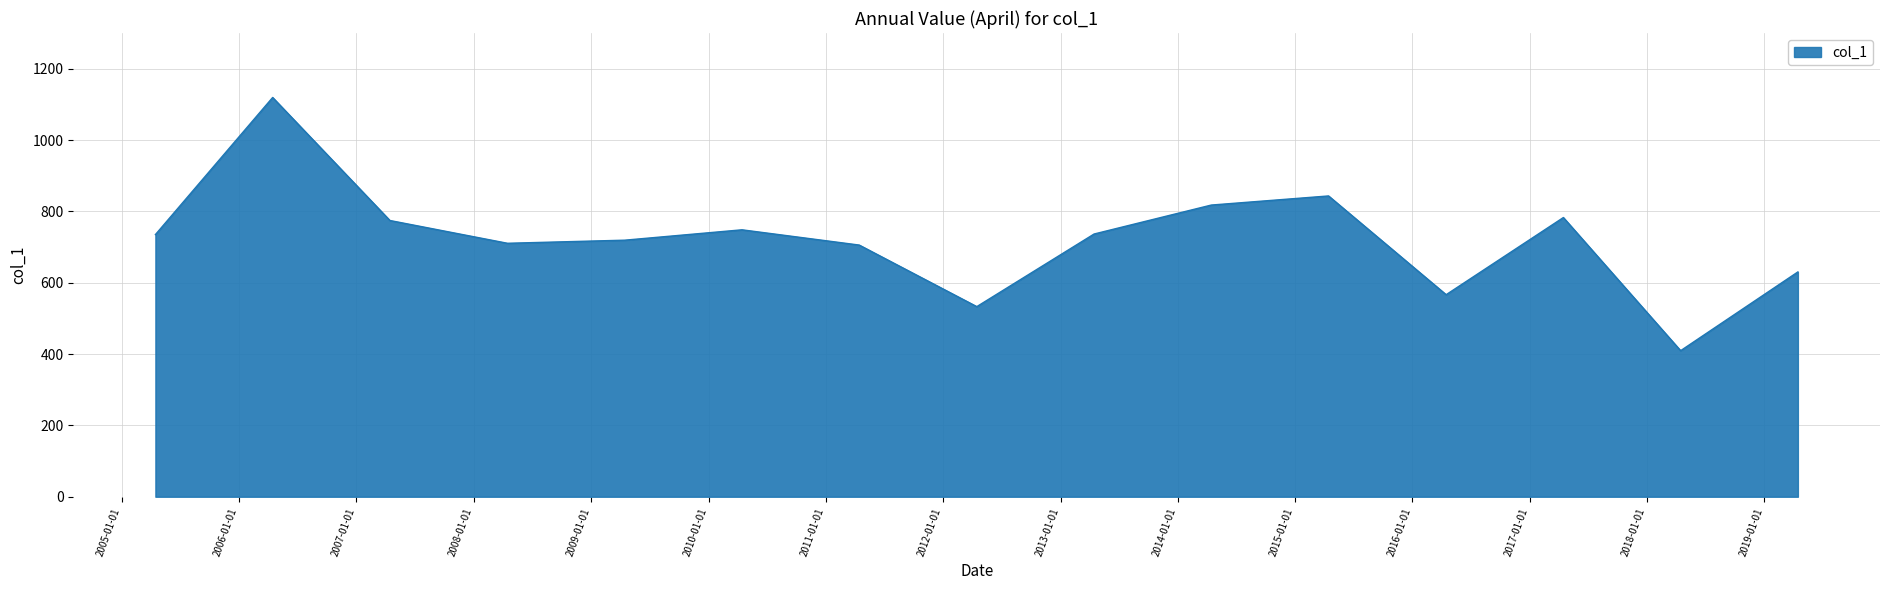

What is the minimum value shown in the chart?

409.5